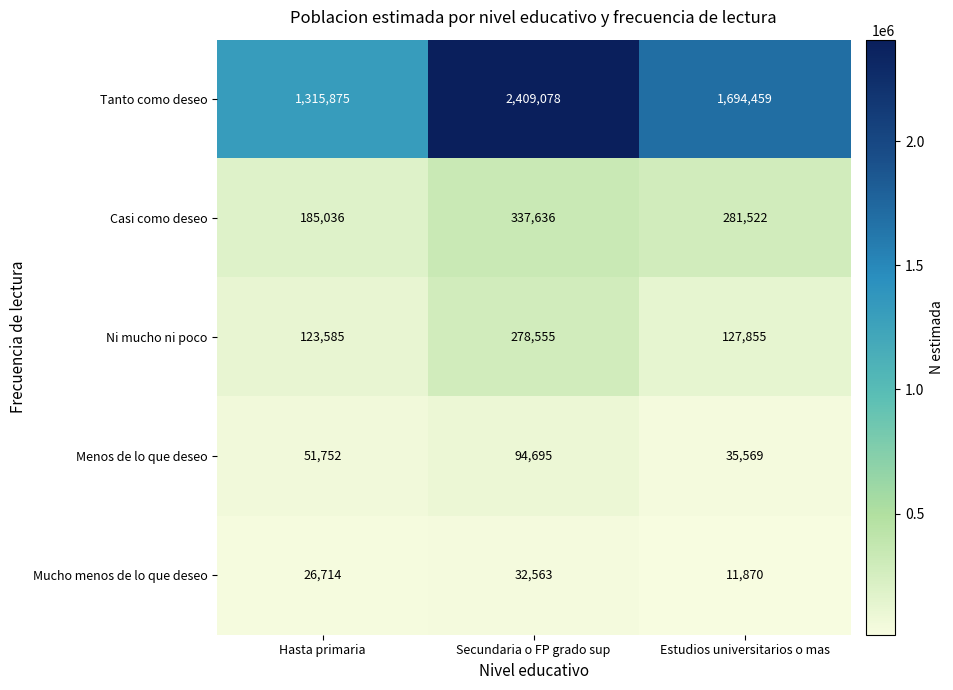

Which category has the highest value across all series?

Secundaria o FP grado sup